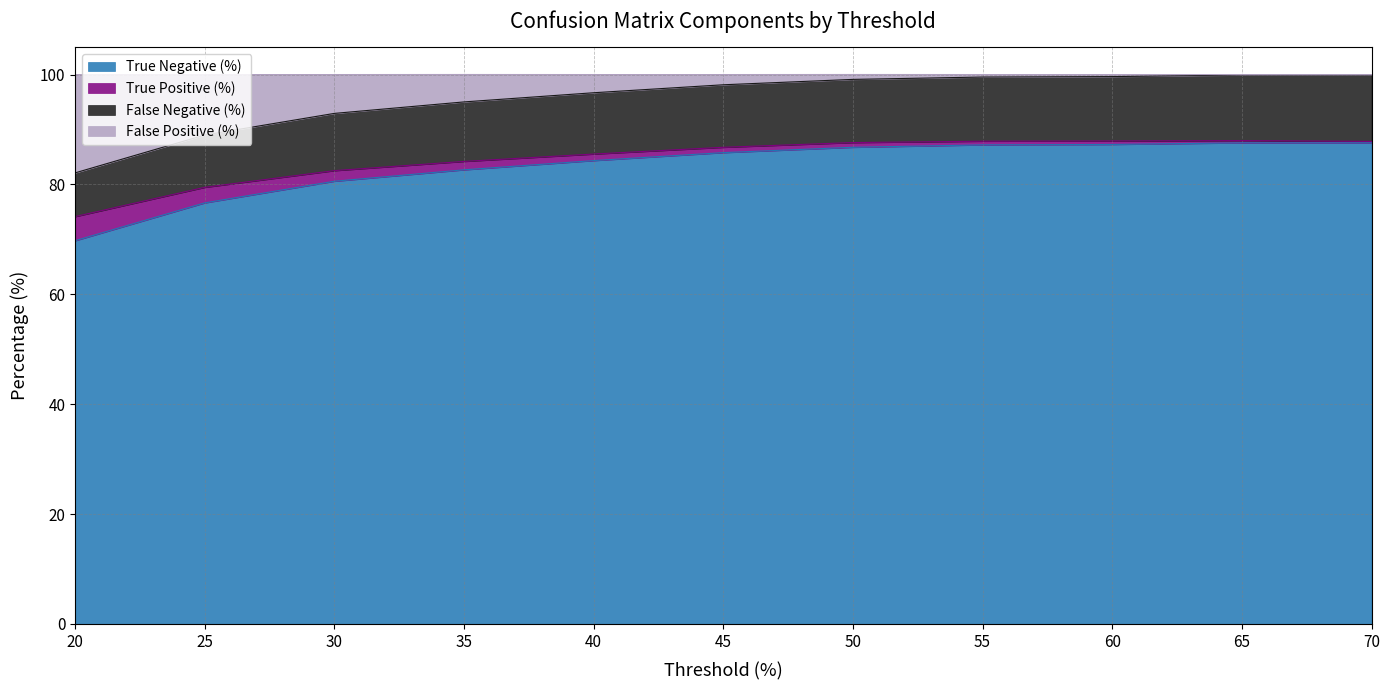

What are all the series names shown in the legend?

True Negative (%), True Positive (%), False Negative (%), False Positive (%)